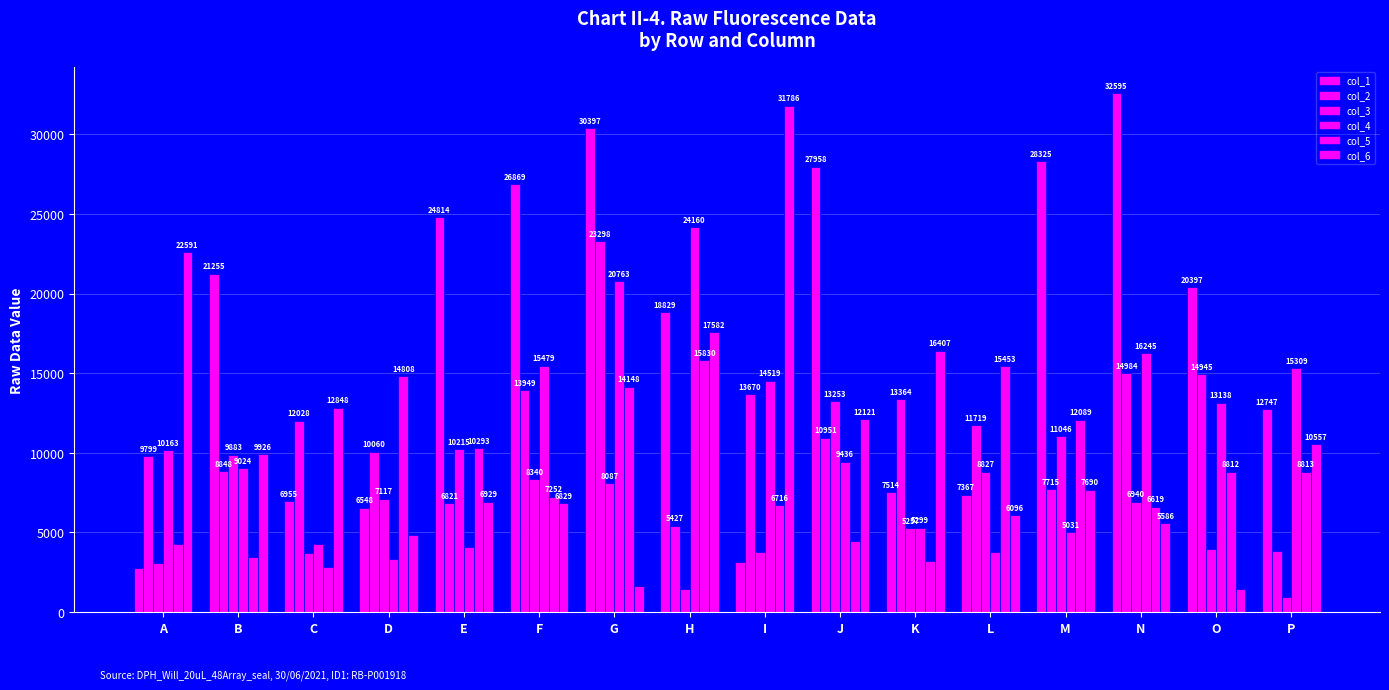

Reading right to left, transcribe all the data shown in this chart.

col_1: P=12747	O=20397	N=32595	M=28325	L=7367	K=7514	J=27958	I=3142	H=18829	G=30397	F=26869	E=24814	D=6548	C=6955	B=21255	A=2776
col_2: P=3813	O=14945	N=14984	M=7715	L=11719	K=13364	J=10951	I=13670	H=5427	G=23298	F=13949	E=6821	D=10060	C=12028	B=8848	A=9799
col_3: P=977	O=3985	N=6940	M=11046	L=8827	K=5257	J=13253	I=3792	H=1452	G=8087	F=8340	E=10215	D=7117	C=3689	B=9883	A=3114
col_4: P=15309	O=13138	N=16245	M=5031	L=3752	K=5299	J=9436	I=14519	H=24160	G=20763	F=15479	E=4098	D=3304	C=4293	B=9024	A=10163
col_5: P=8813	O=8812	N=6619	M=12089	L=15453	K=3205	J=4463	I=6716	H=15830	G=14148	F=7252	E=10293	D=14808	C=2832	B=3446	A=4294
col_6: P=10557	O=1433	N=5586	M=7690	L=6096	K=16407	J=12121	I=31786	H=17582	G=1662	F=6829	E=6929	D=4828	C=12848	B=9926	A=22591